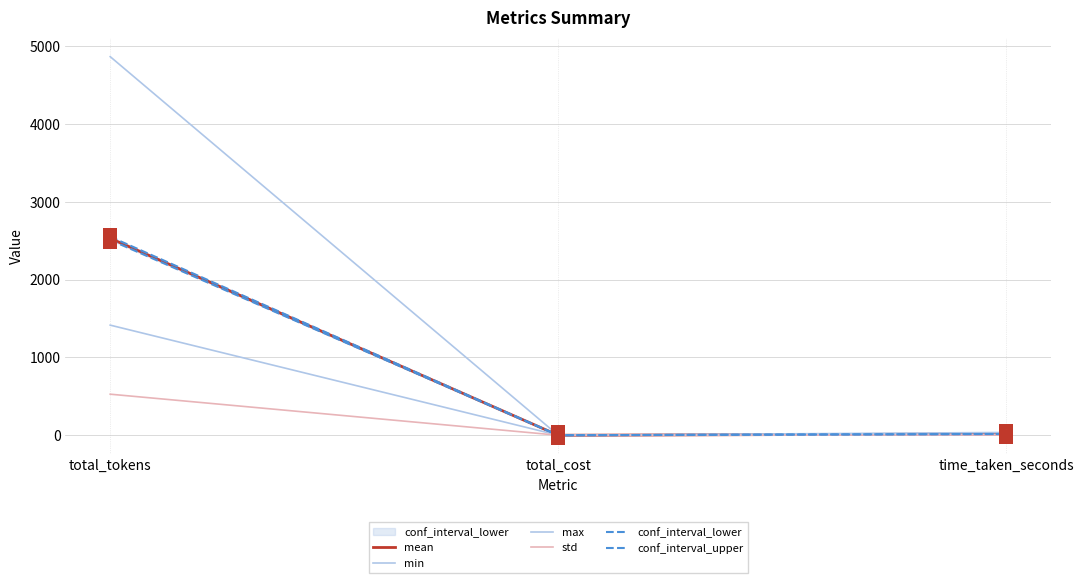

What is the total value across all series at time_taken_seconds?

96.4